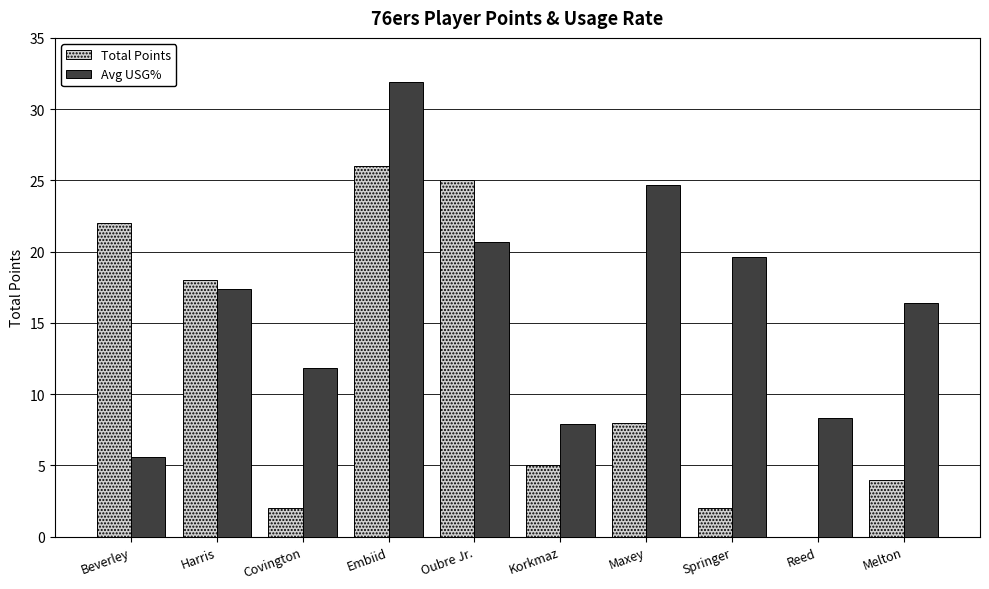

What is the total value across all series at Harris?

35.4